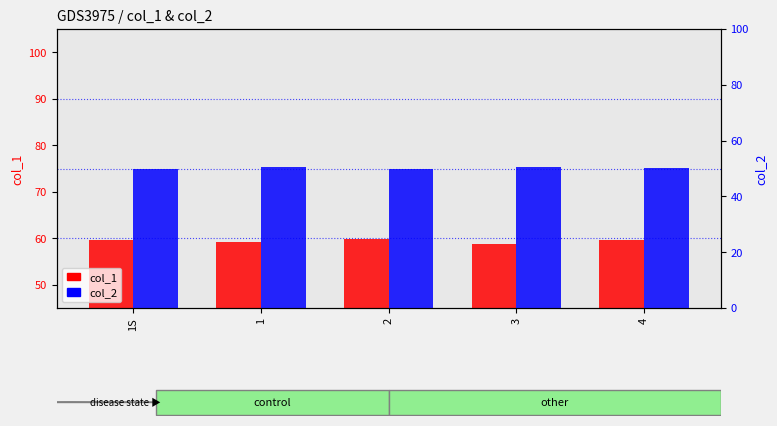

Reading left to right, list all the values displayed in this chart.

col_1: 1S=59.7	1=59.1	2=59.9	3=58.7	4=59.7
col_2: 1S=50.0	1=50.4	2=49.9	3=50.6	4=50.0